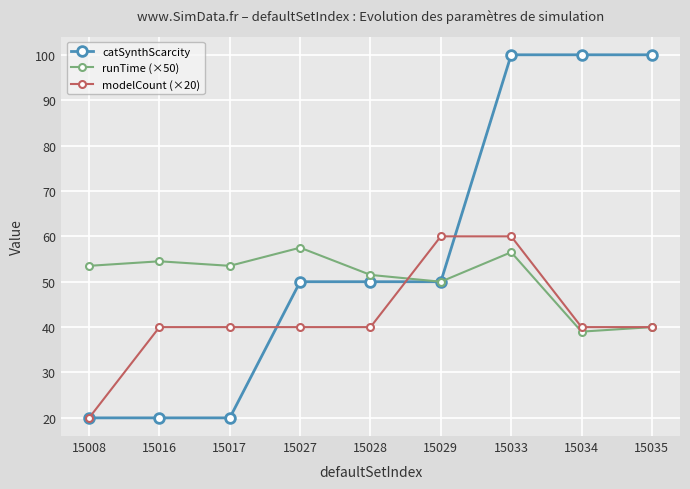

What is the spread (max minus min) of values at 15034?

61.0